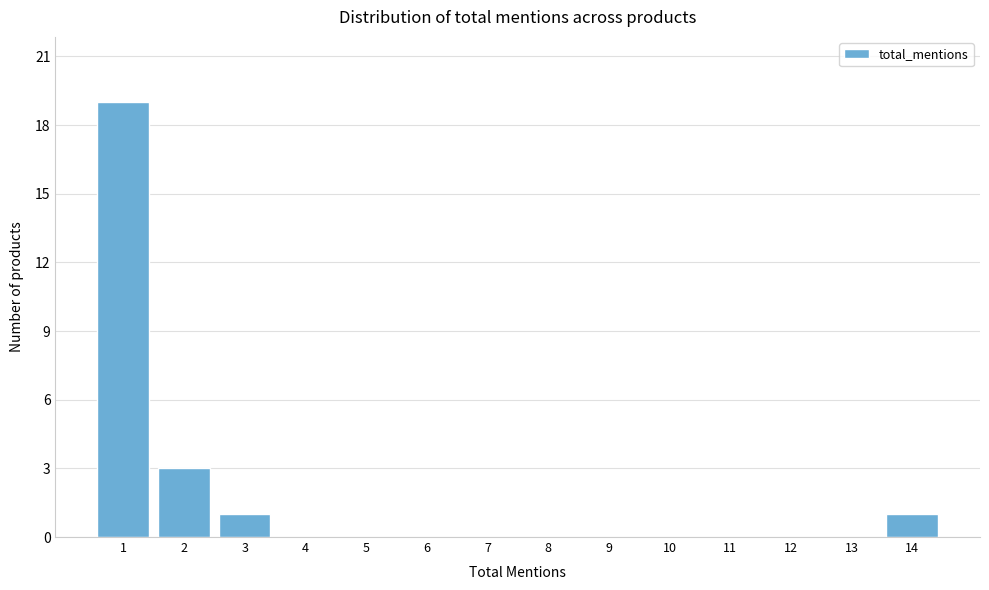

Reading right to left, list all the values displayed in this chart.

14=1	13=0	12=0	11=0	10=0	9=0	8=0	7=0	6=0	5=0	4=0	3=1	2=3	1=19